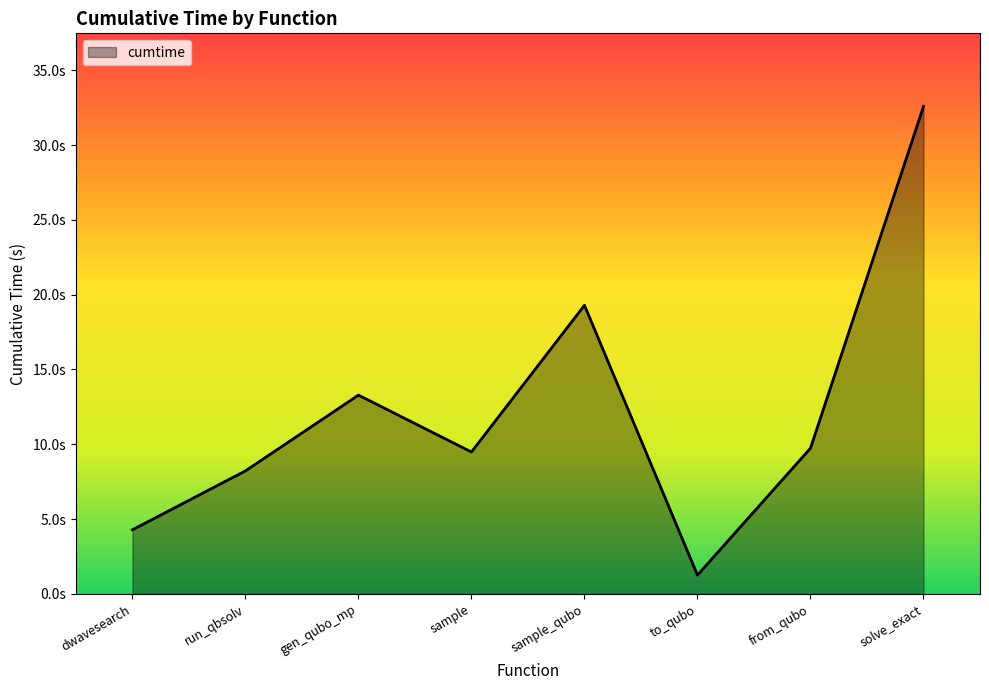

Reading right to left, what are all the values shown in this chart?

solve_exact=32.6	from_qubo=9.7	to_qubo=1.3	sample_qubo=19.3	sample=9.5	gen_qubo_mp=13.3	run_qbsolv=8.2	dwavesearch=4.3